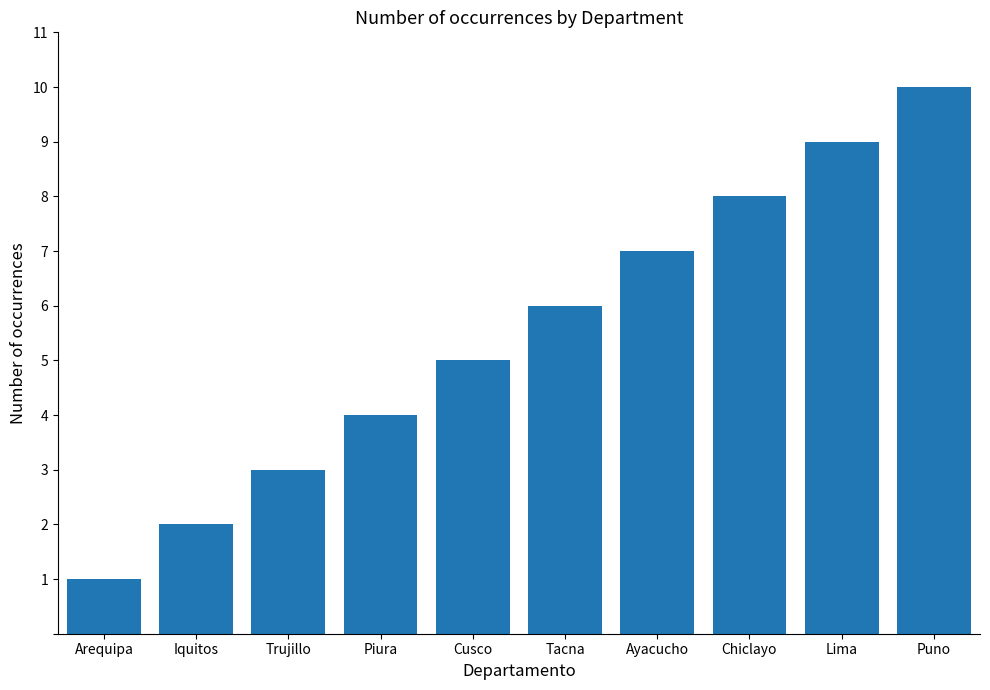

How many categories are shown in the chart?

10